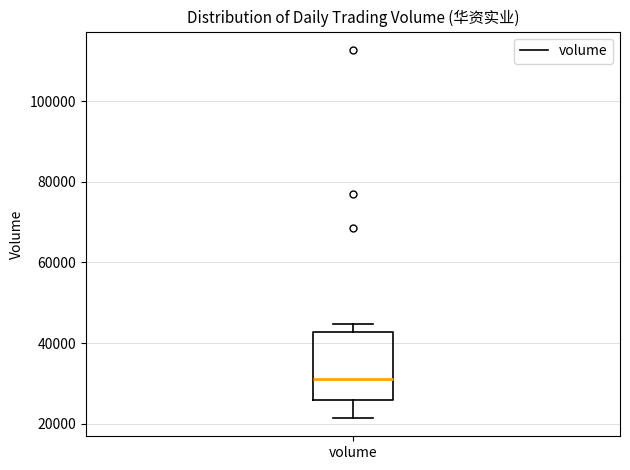

Read this box plot against the y-axis: the position of the median line, the range covered by the box, and the ends of both whiskers. The values are not printed on the chart, so give them approximately, as read against the axis.

median 32000, box 26000 to 42000, whiskers 22000 to 44000